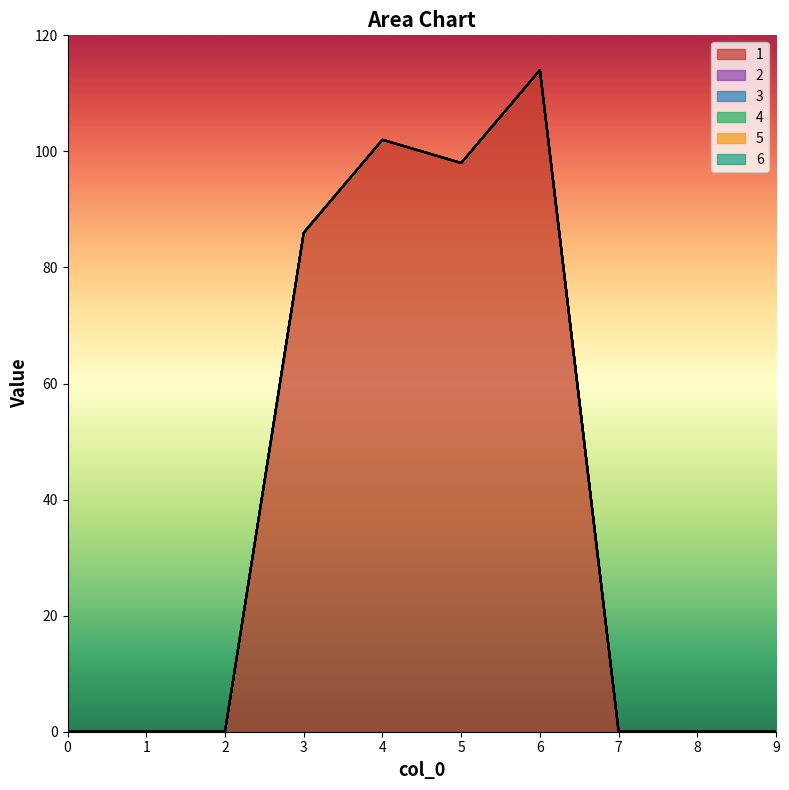

At which label is 1 closest to 57?

3